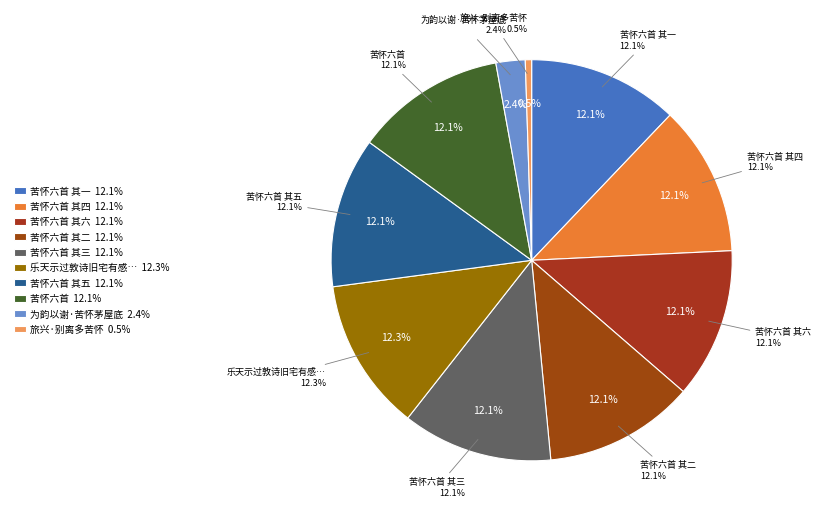

Is it true that 苦怀六首 其三 is 4% of the pie?

False